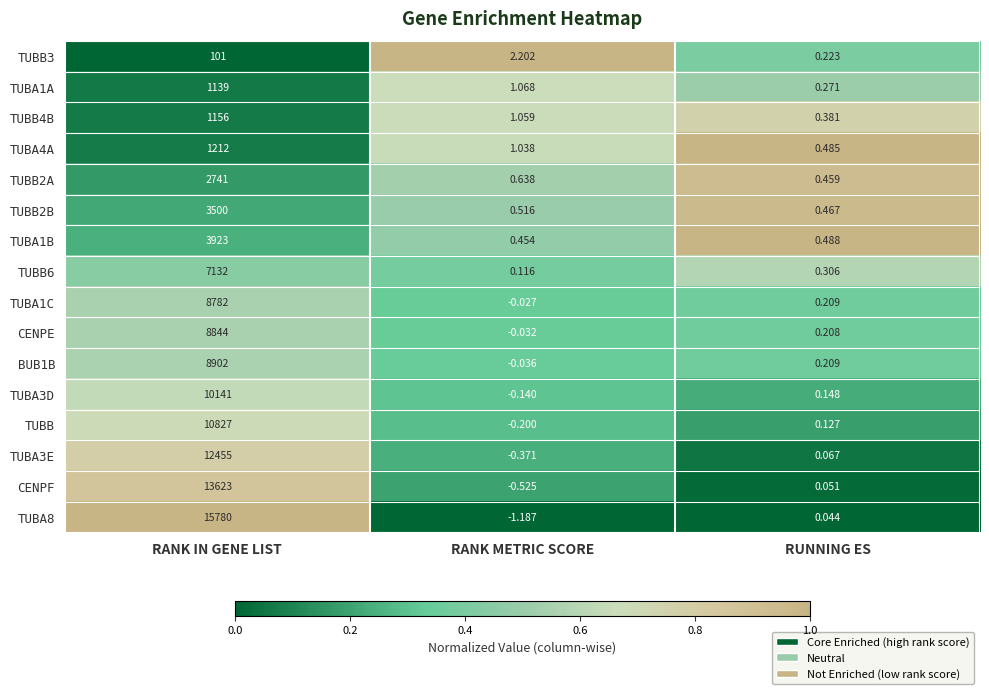

Rank the categories by TUBA3D value from highest to lowest.

RANK IN GENE LIST, RUNNING ES, RANK METRIC SCORE